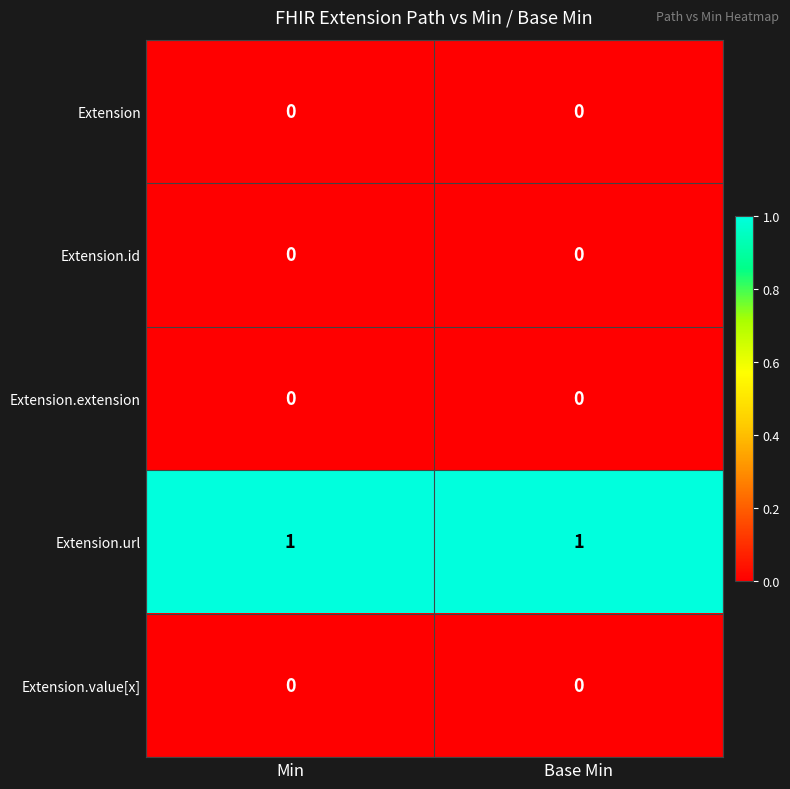

Is it true that Extension.extension equals 0 at Base Min?

True